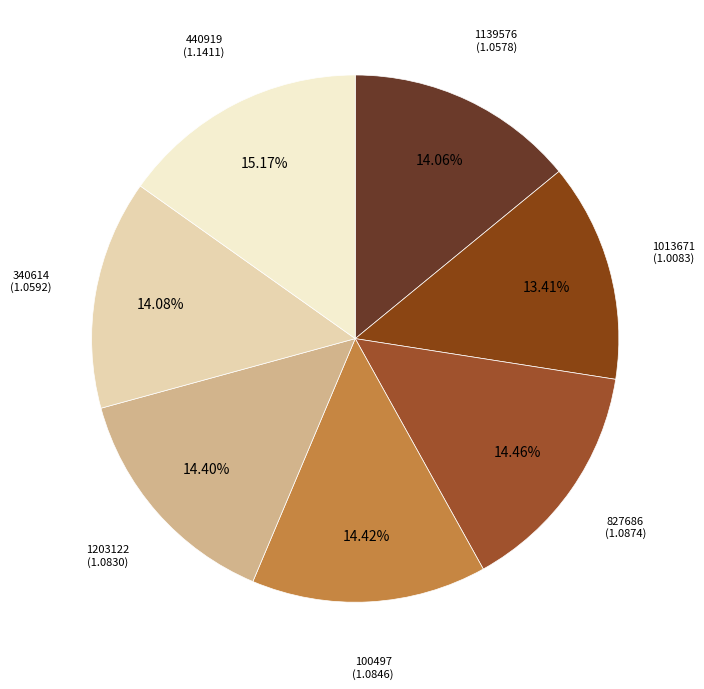

Is the sum of 100497 and 1203122 greater than half?

No